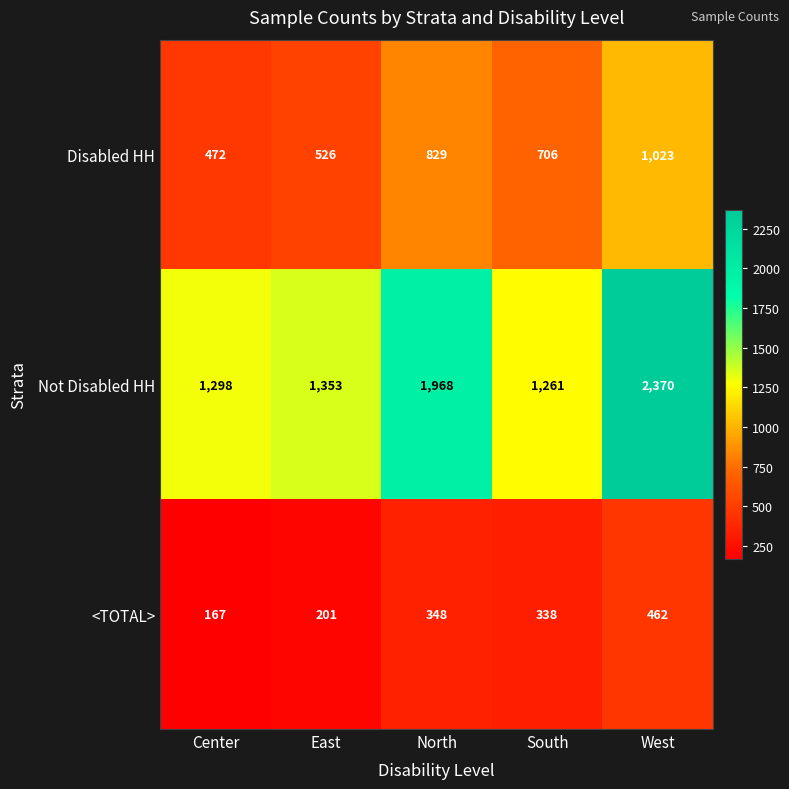

The Not Disabled HH series shows 1221 at North. True or false?

False